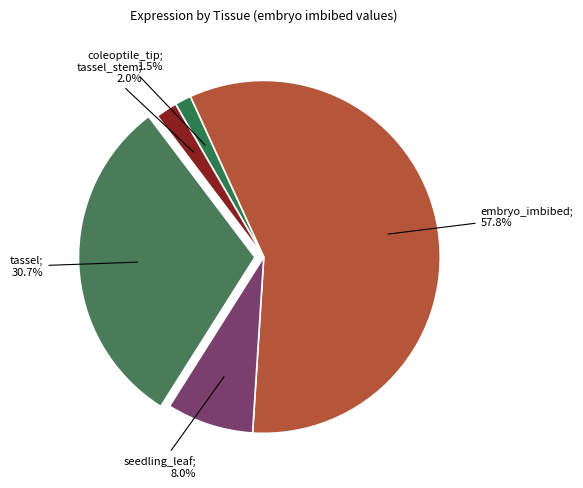

To the nearest percent, what is the average slice percentage?

20%